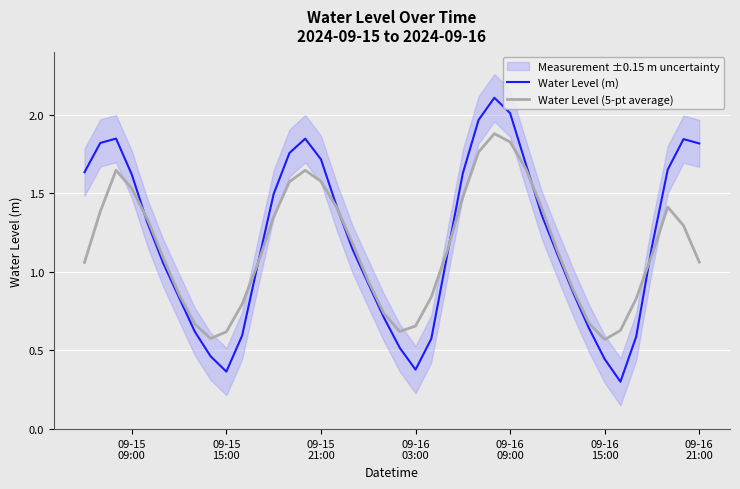

What is the difference between the second highest and second lowest values in the Water Level (5-pt average) series?

1.3